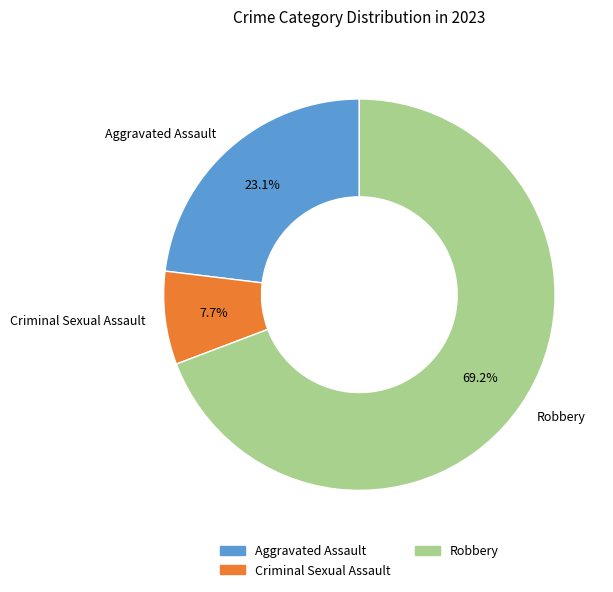

What percentage is the Aggravated Assault slice, to the nearest percent?

23%